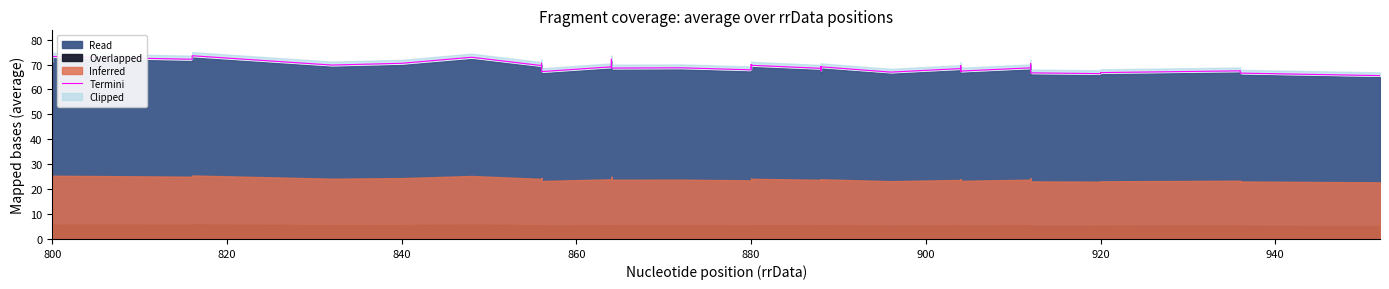

What is the sum of all values?

2759.3